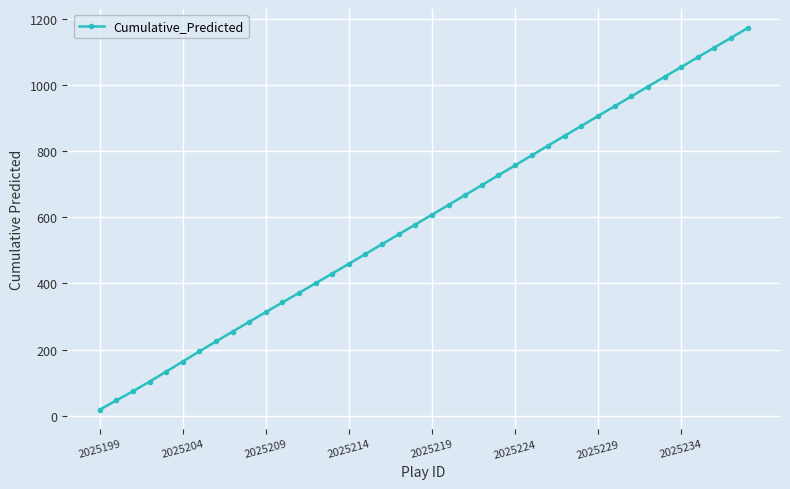

What is the difference between the maximum and minimum values?

1156.2